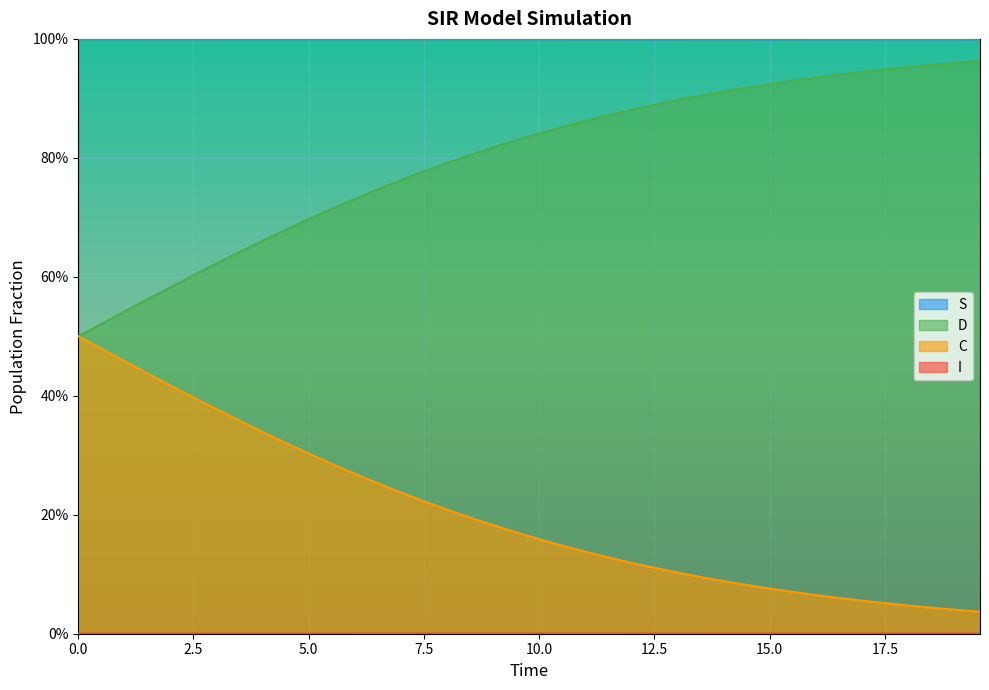

Which series has the largest total across all categories?

S